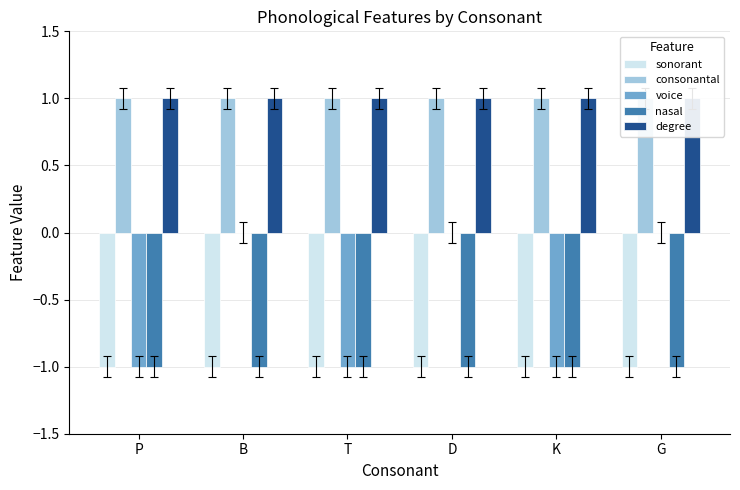

How many groups of bars are there?

6